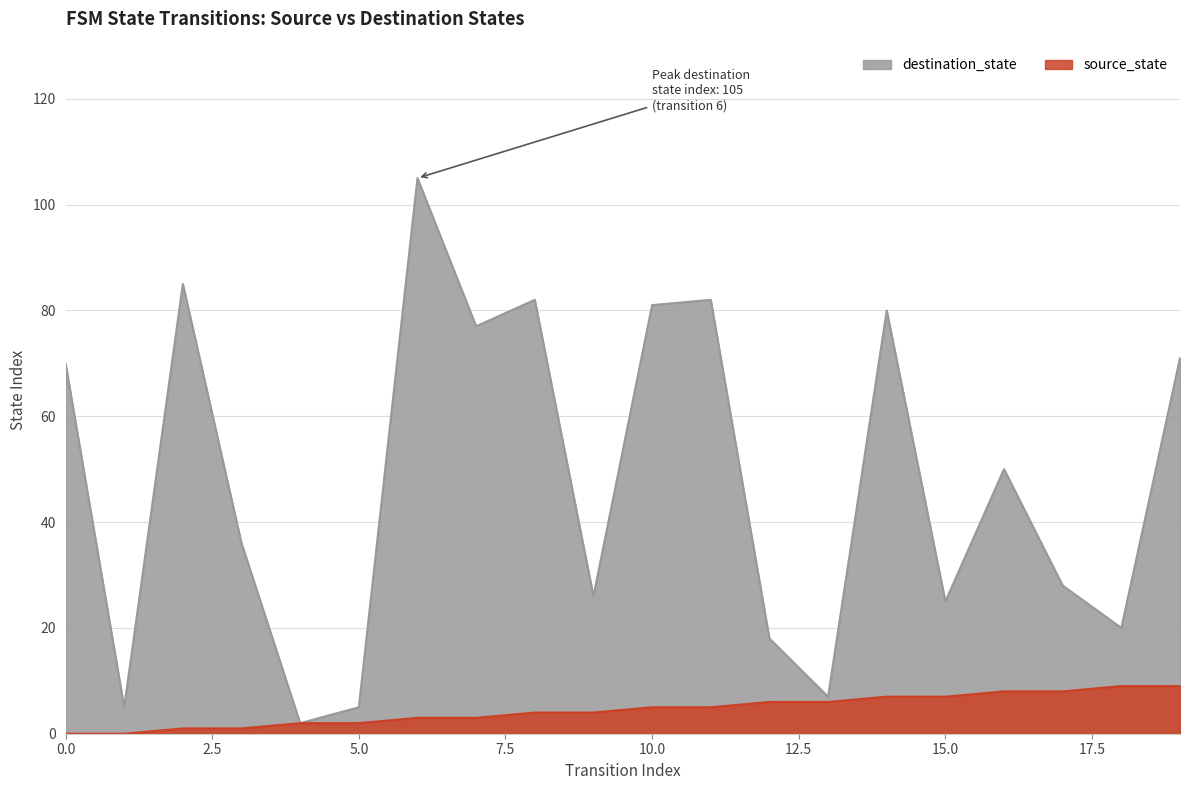

At which category is the sum across all series the highest?

6